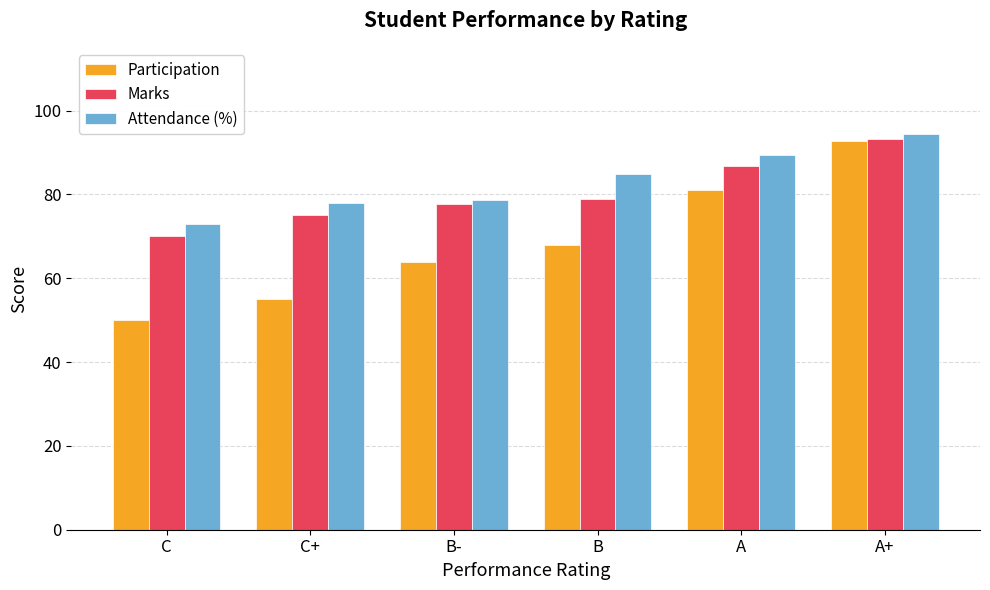

What is the smallest value displayed?

50.0